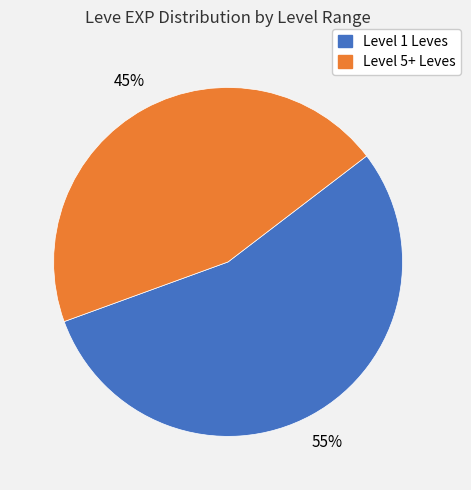

To the nearest percent, what is the average slice percentage?

50%